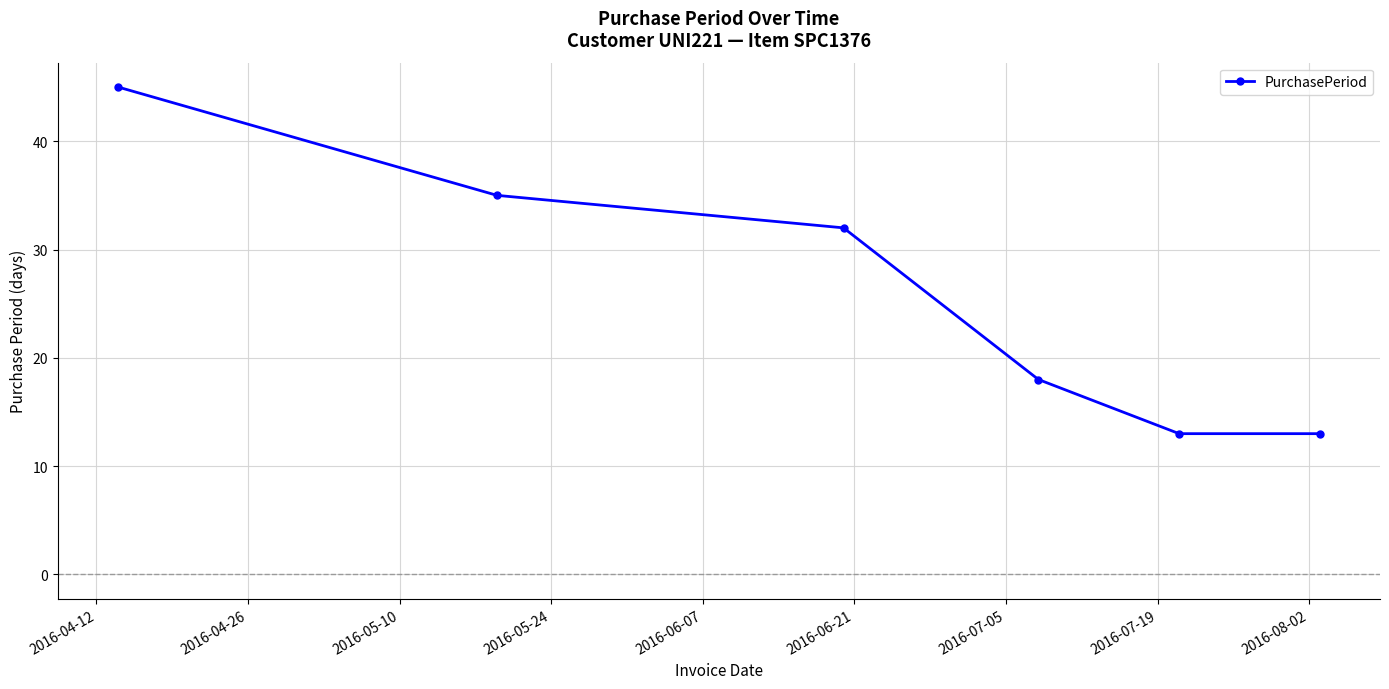

Reading left to right, transcribe all the data shown in this chart.

45	35	32	18	13	13